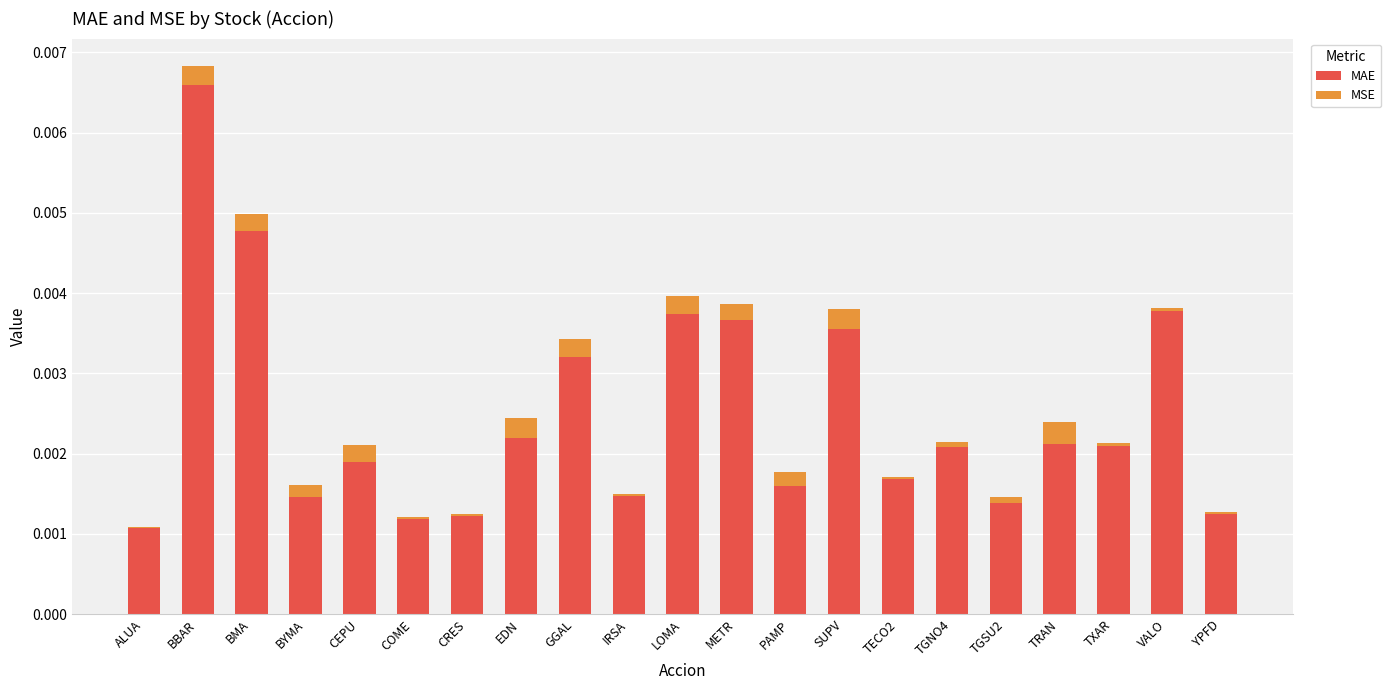

Are the bars grouped side by side (vs. stacked)?

No